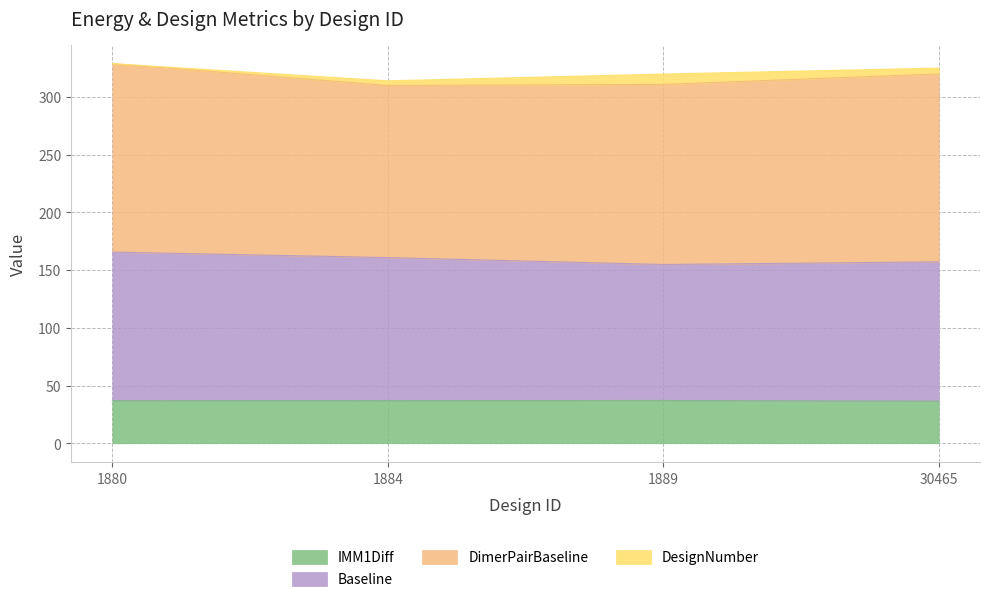

At which category does IMM1Diff reach its first local peak?

1889